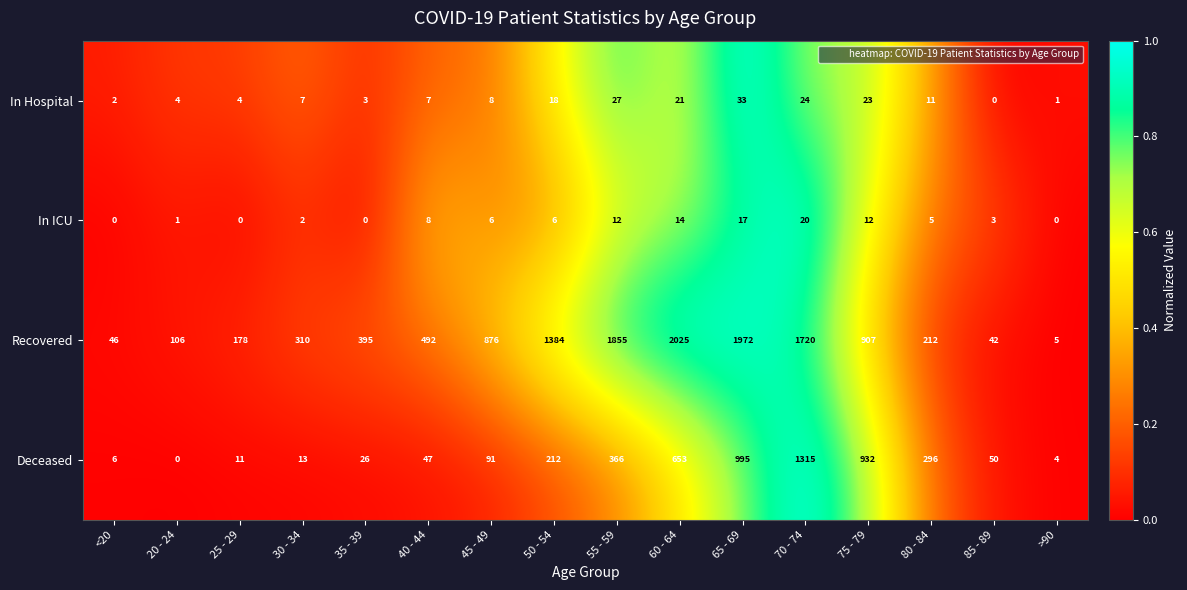

Which category has the lowest value in the Deceased series?

20 - 24